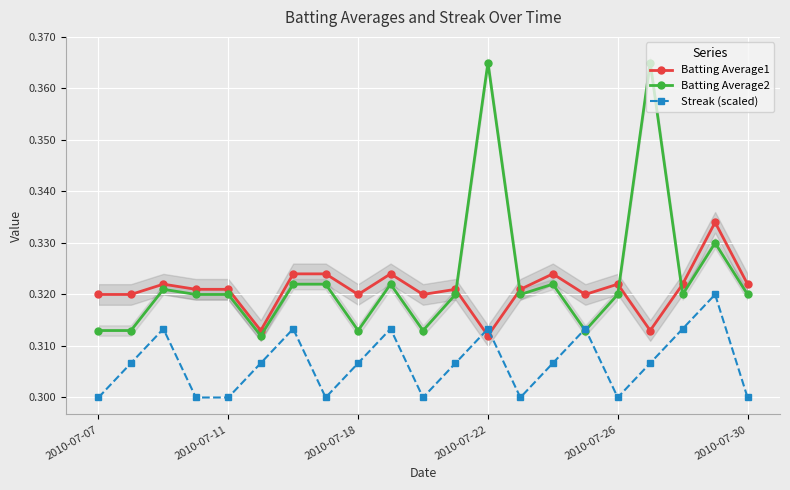

Which series has the largest range (max minus min)?

Batting Average2